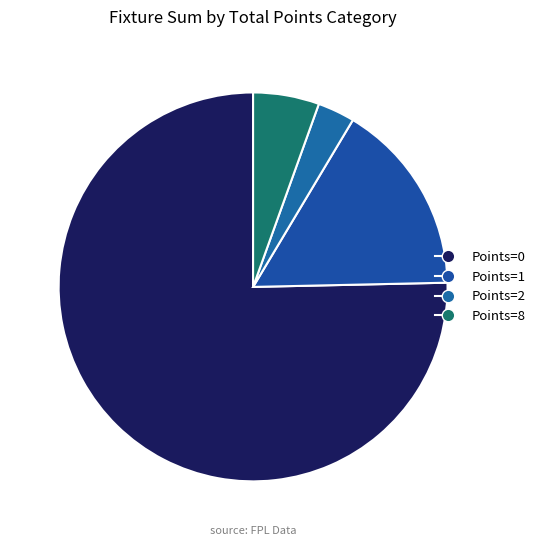

Count the number of slices in the pie.

4